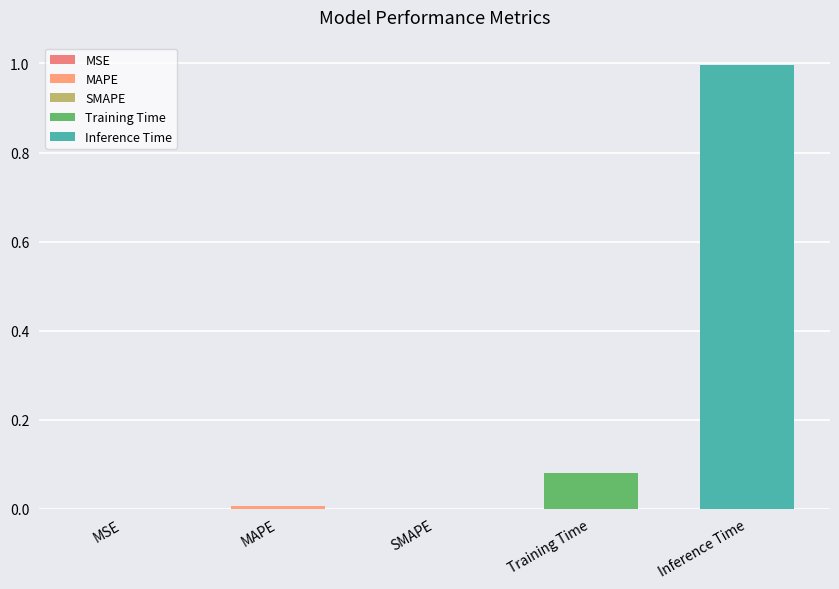

What is the average value?

0.2